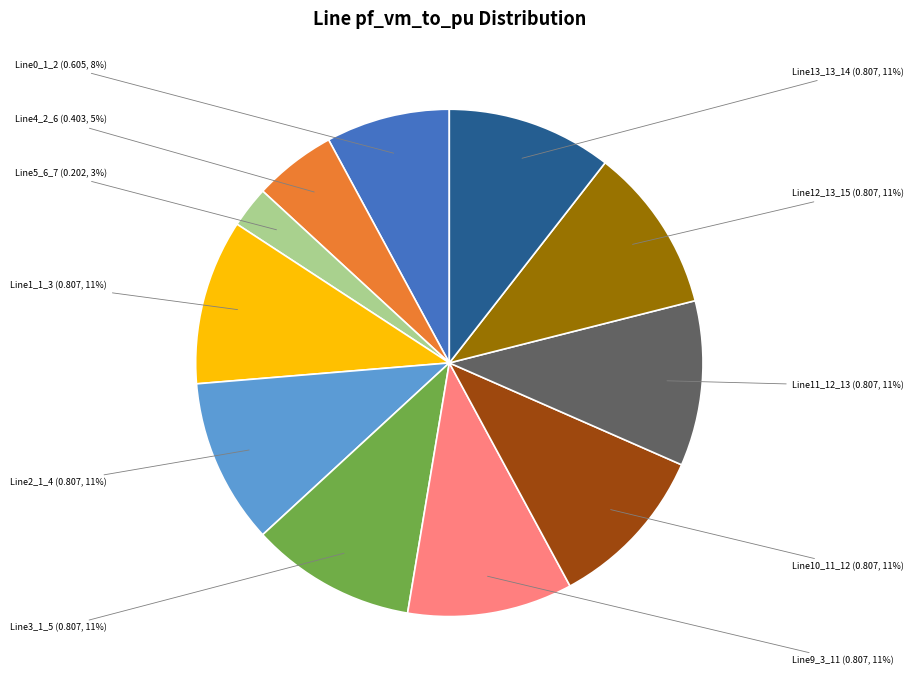

Is there a majority slice in this chart?

No